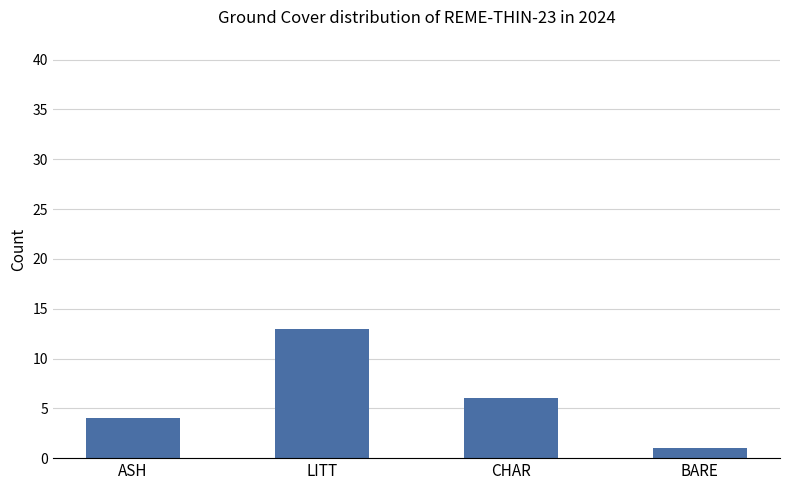

The chart shows a value of 3 at CHAR. True or false?

False